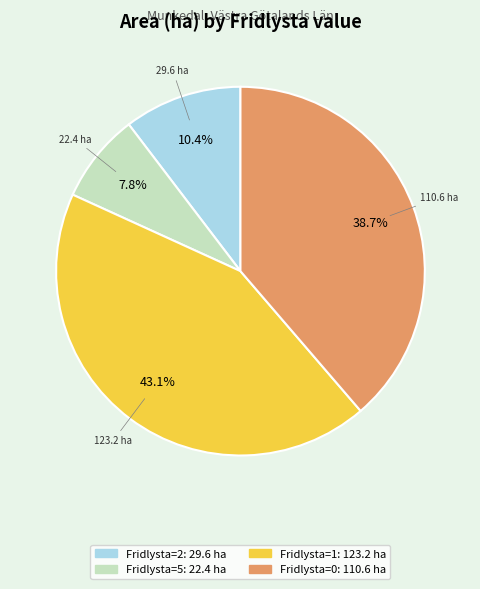

Is there a majority slice in this chart?

No